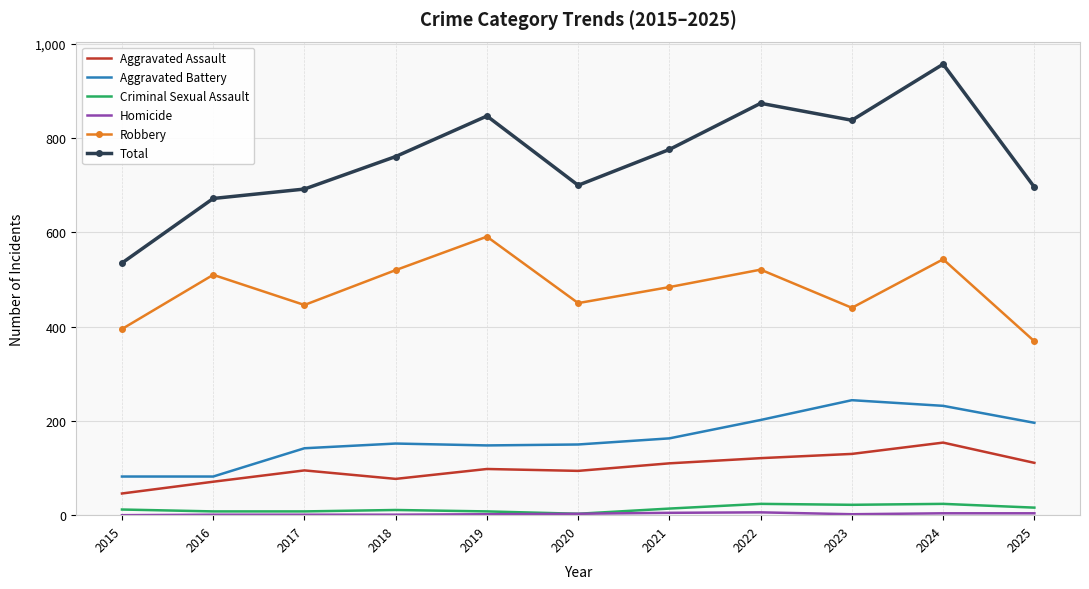

What is the maximum value shown in the chart?

957